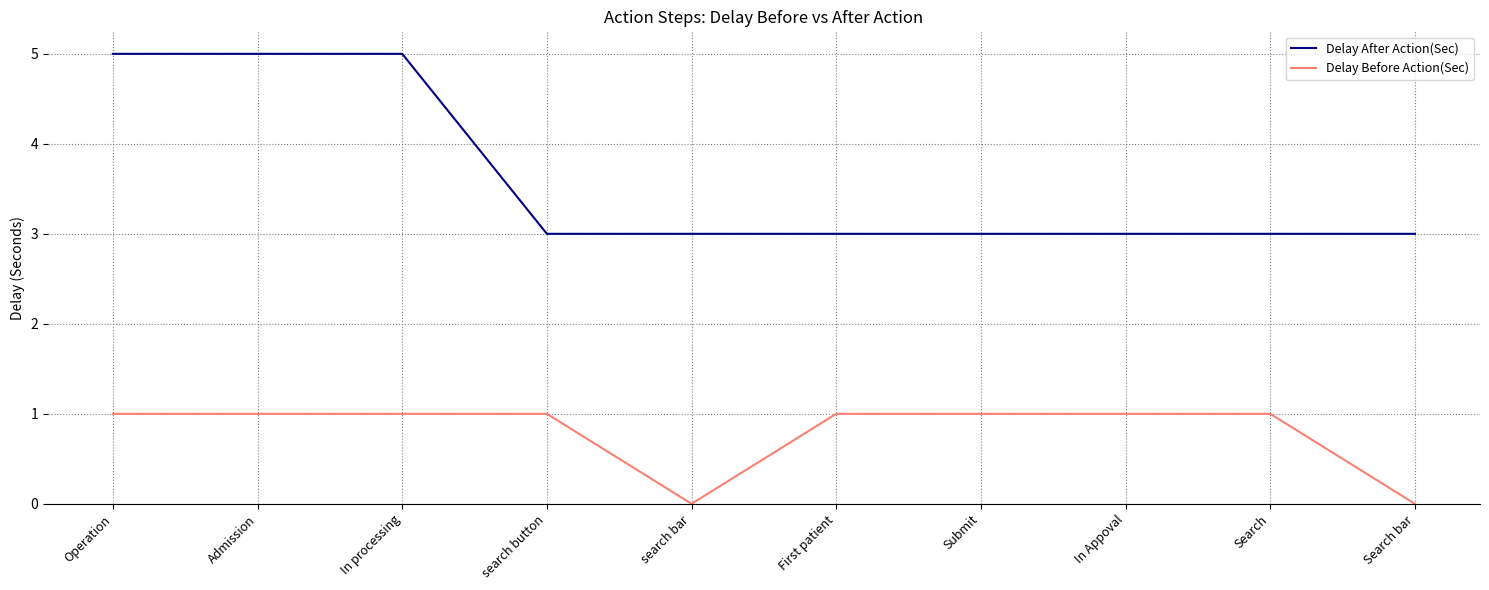

Is the value of Delay After Action(Sec) at First patient greater than the value of Delay Before Action(Sec) at search button?

Yes